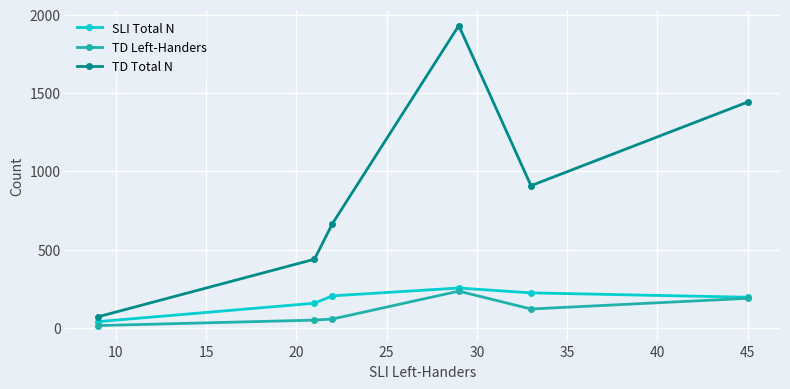

Which series has the largest total across all categories?

TD Total N